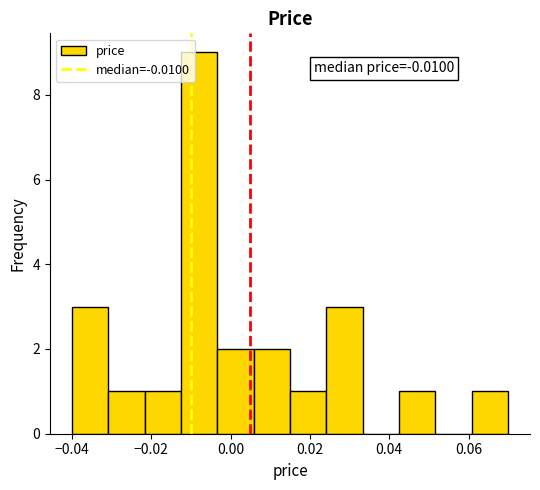

Over which range of the x-axis is the bar tallest?

-0.012 to -0.004